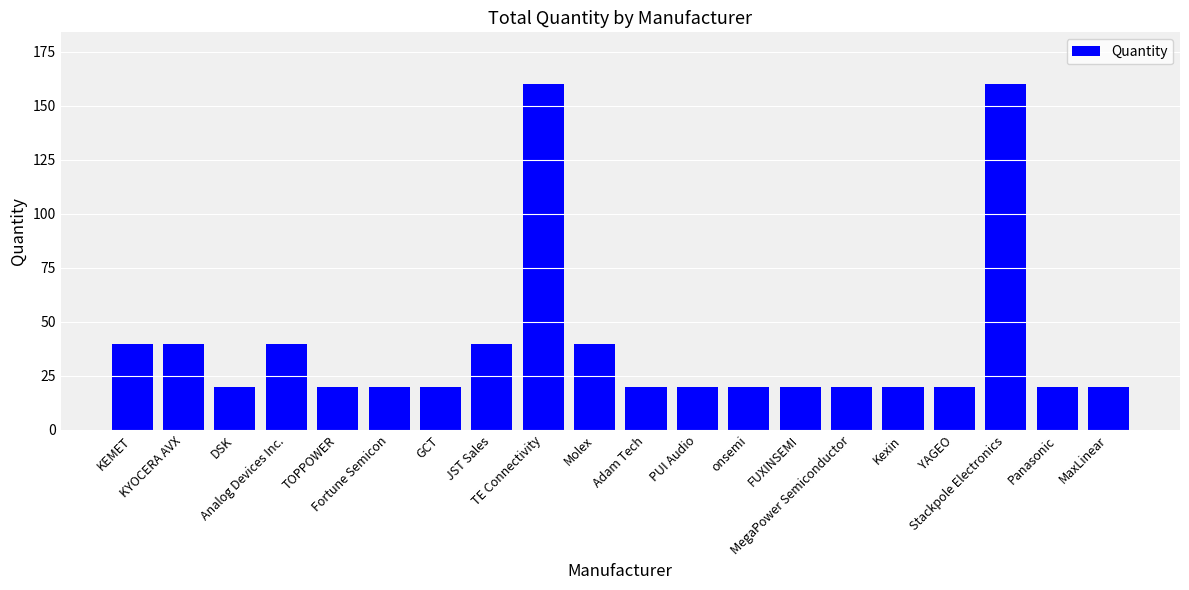

What is the value of the 7th bar from the left?

20